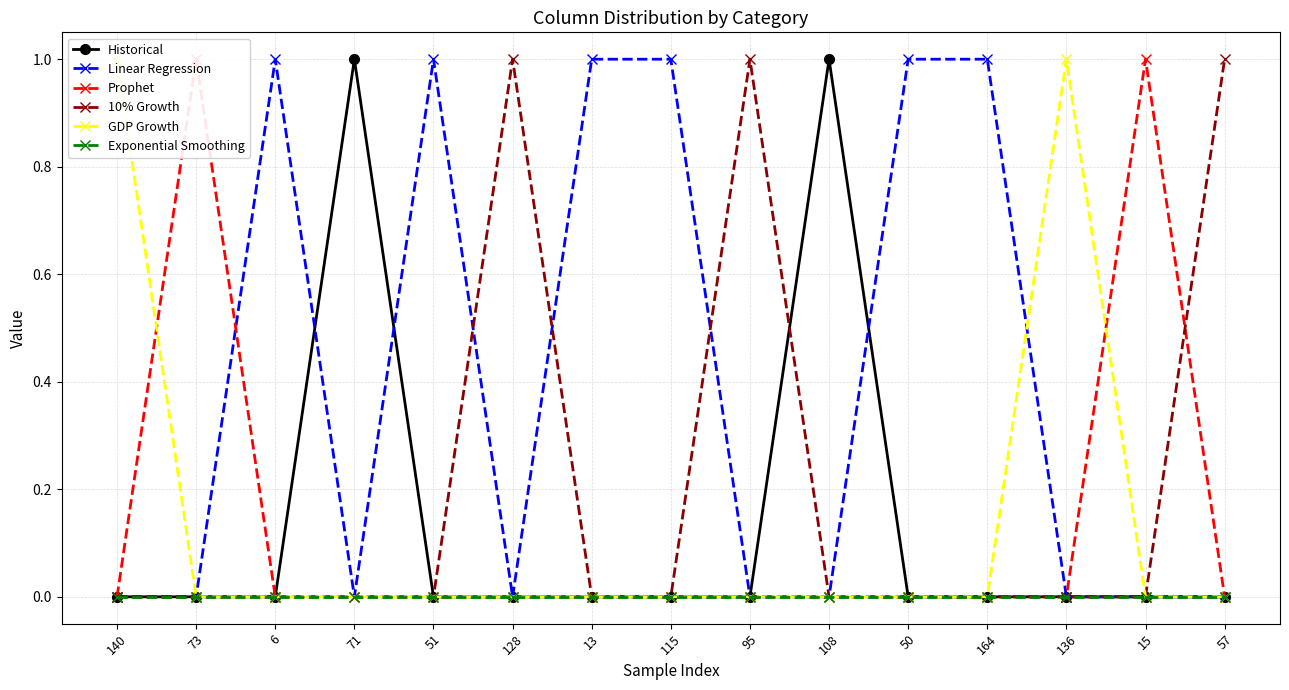

Is the value of Exponential Smoothing at 108 greater than the value of Prophet at 50?

No